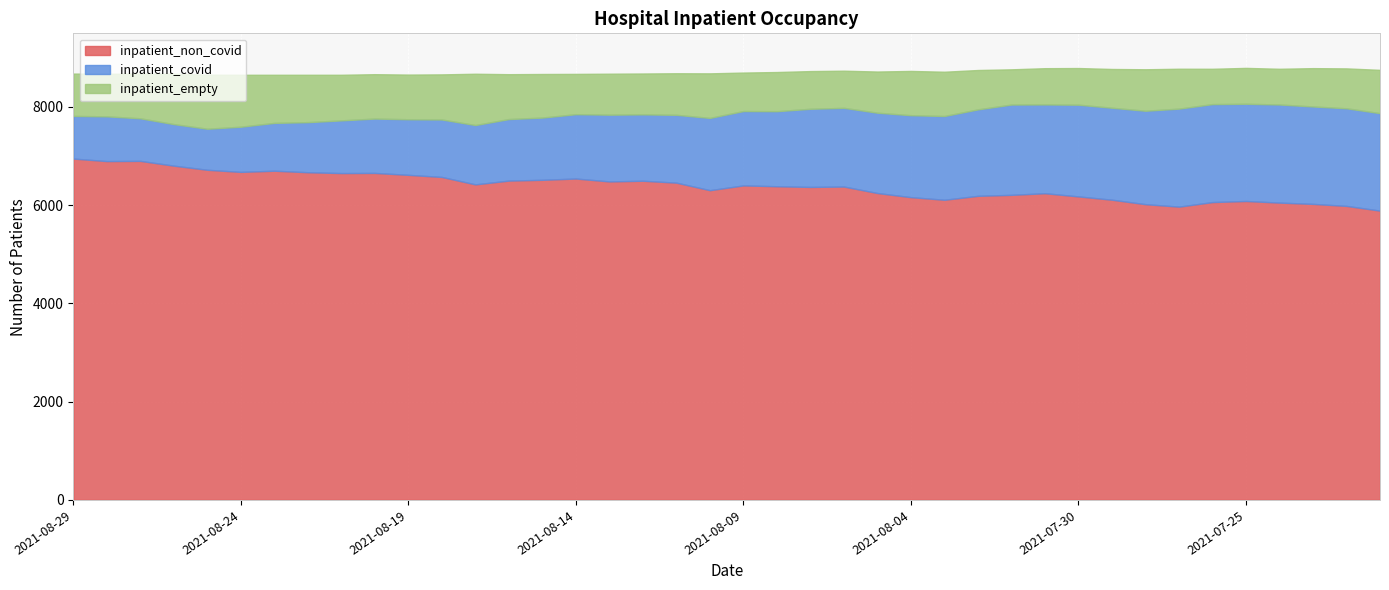

At which label does inpatient_empty reach its minimum?

2021-08-01